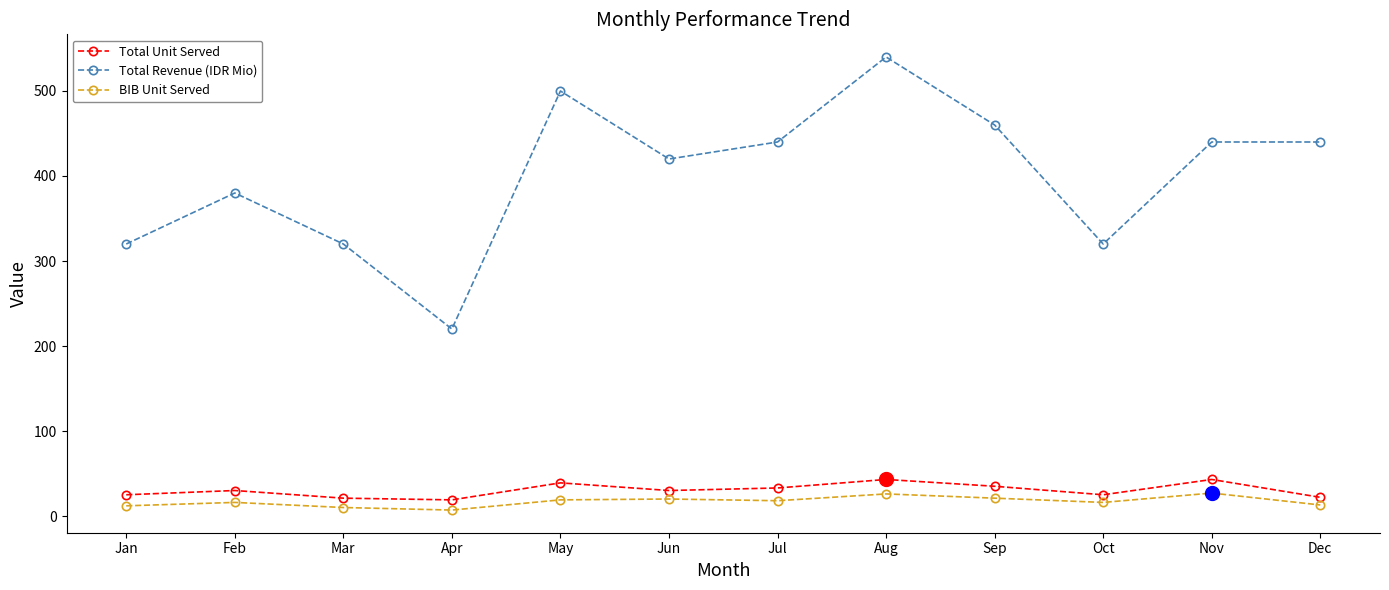

What is the value of the Total Unit Served point at the 3rd from the left?

21